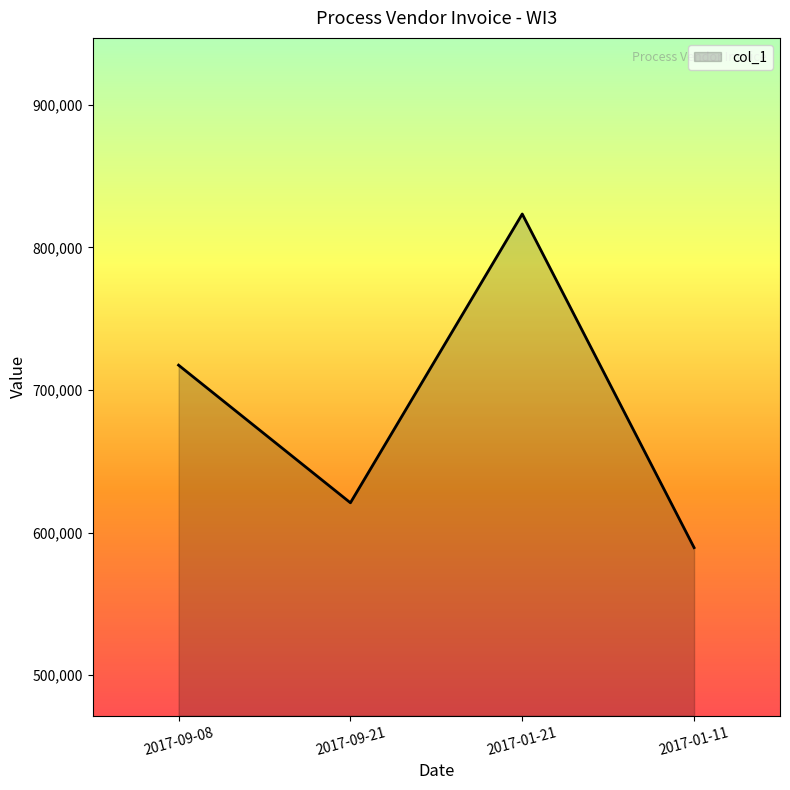

What is the sum of all values?

2751122